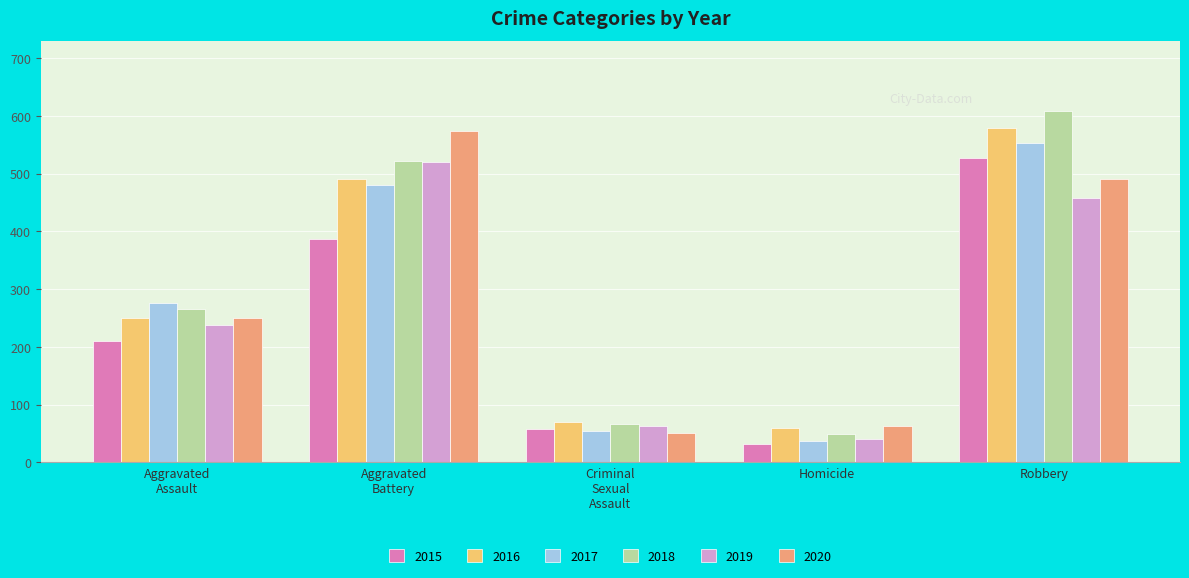

What value does the 2019 series have at Homicide?

40